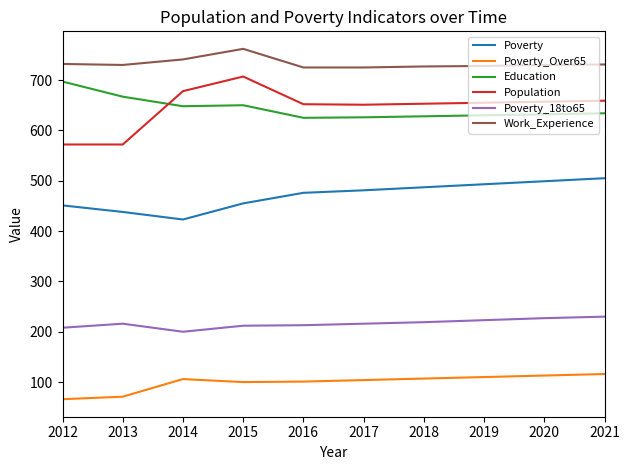

Where is the first local maximum for Poverty_18to65?

2013